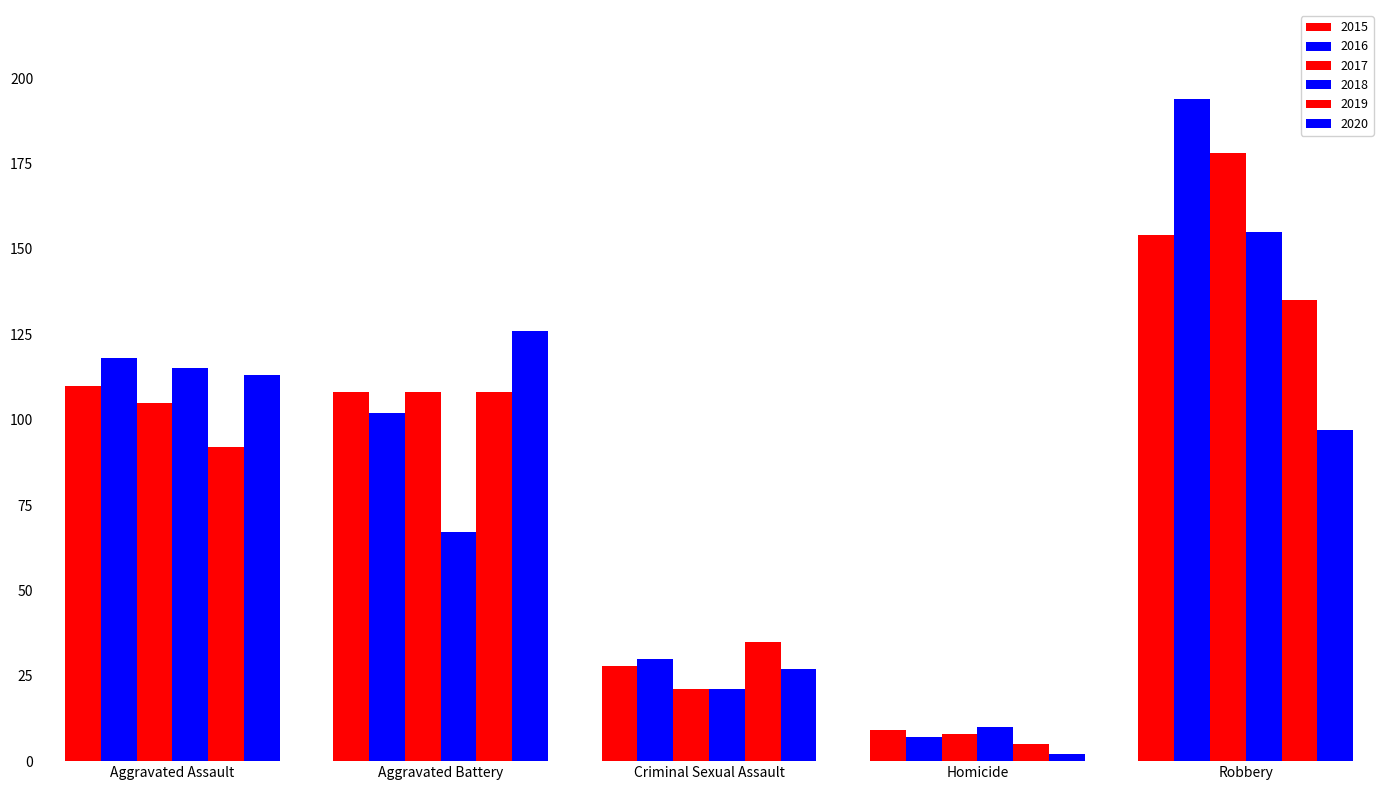

How many bars are there in total?

30